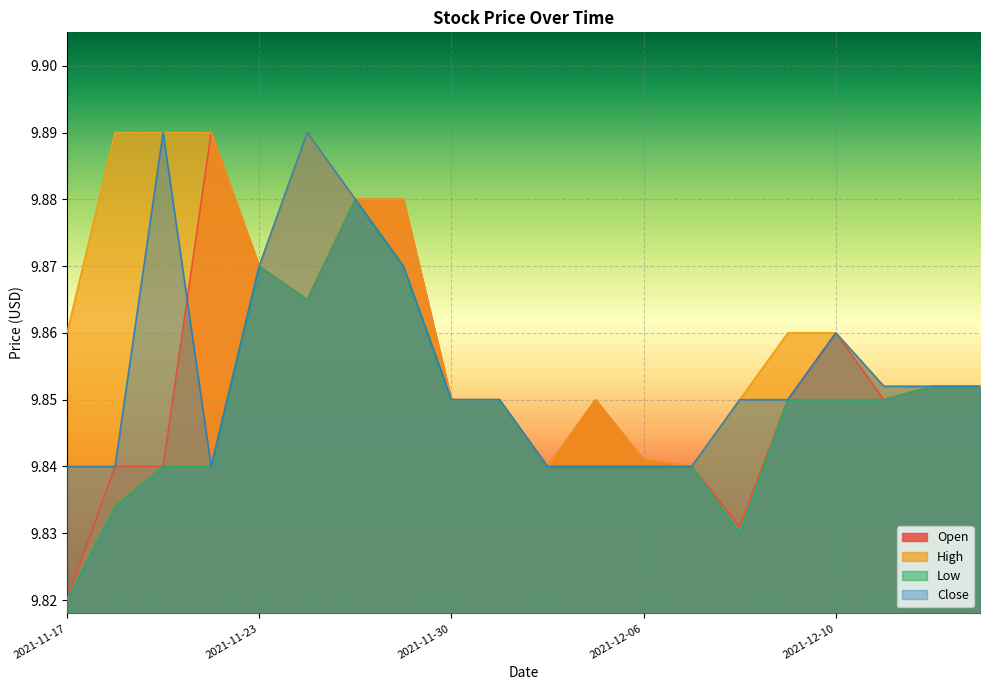

What is the sum of all Close values?

197.1